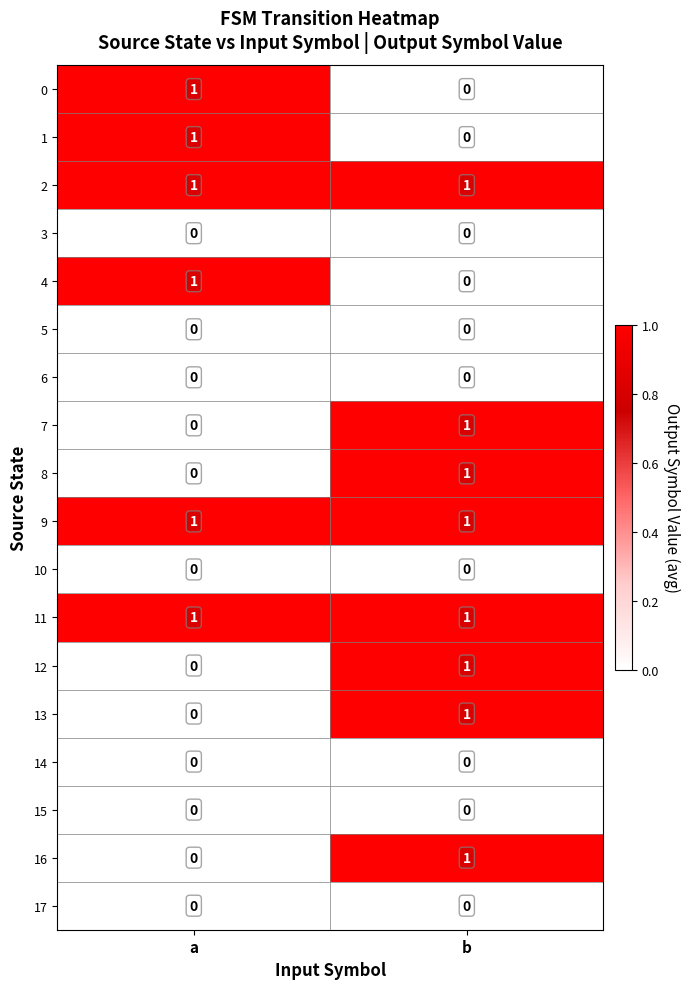

At which label does 4 reach its minimum?

b